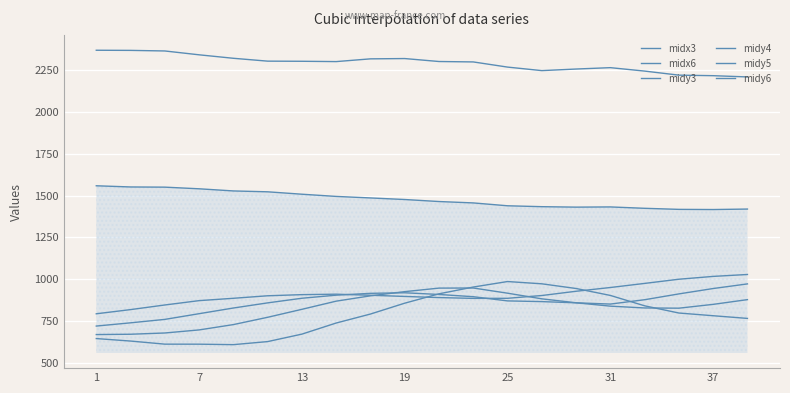

Reading left to right, extract all data points from this chart.

midx3: 1558.9	1551.8	1550.7	1540.8	1528.0	1522.8	1508.4	1495.2	1486.1	1476.7	1464.6	1456.3	1439.2	1433.8	1431.1	1432.3	1424.1	1417.7	1416.7	1419.6
midx6: 2369.9	2369.1	2365.6	2342.6	2321.8	2304.7	2303.9	2302.0	2318.4	2320.2	2302.5	2300.0	2269.1	2248.0	2257.5	2265.7	2245.2	2220.9	2217.7	2210.2
midy3: 792.9	817.9	845.6	871.5	885.6	900.6	907.5	910.2	903.8	896.6	889.9	885.1	885.5	902.2	927.7	950.1	974.6	999.7	1016.6	1028.1
midy4: 719.4	738.8	759.3	793.4	827.4	858.2	885.9	904.2	915.2	918.6	908.5	895.1	870.0	865.7	858.6	851.0	877.1	911.9	944.0	971.7
midy5: 668.5	670.5	678.0	696.3	728.2	771.9	819.6	868.5	900.3	925.4	946.5	947.1	916.1	882.4	858.7	838.5	827.8	826.4	849.3	877.6
midy6: 644.6	629.7	611.2	611.0	608.2	626.5	671.2	737.6	791.4	856.3	912.4	952.9	985.9	972.2	944.2	902.7	840.6	797.4	781.2	765.2